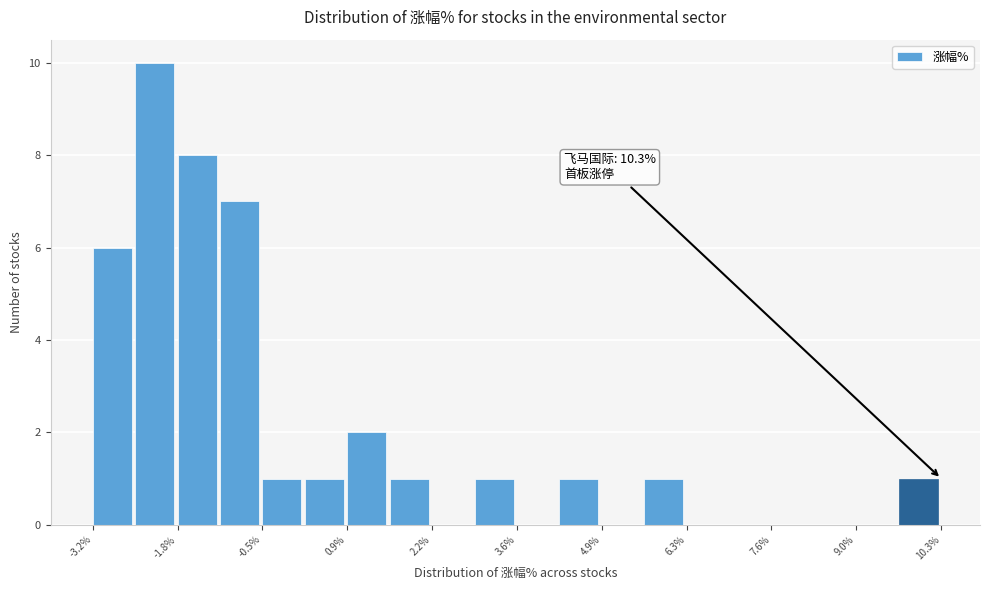

Read against the x-axis, roughly where is the centre of the tallest bar?

-2.2